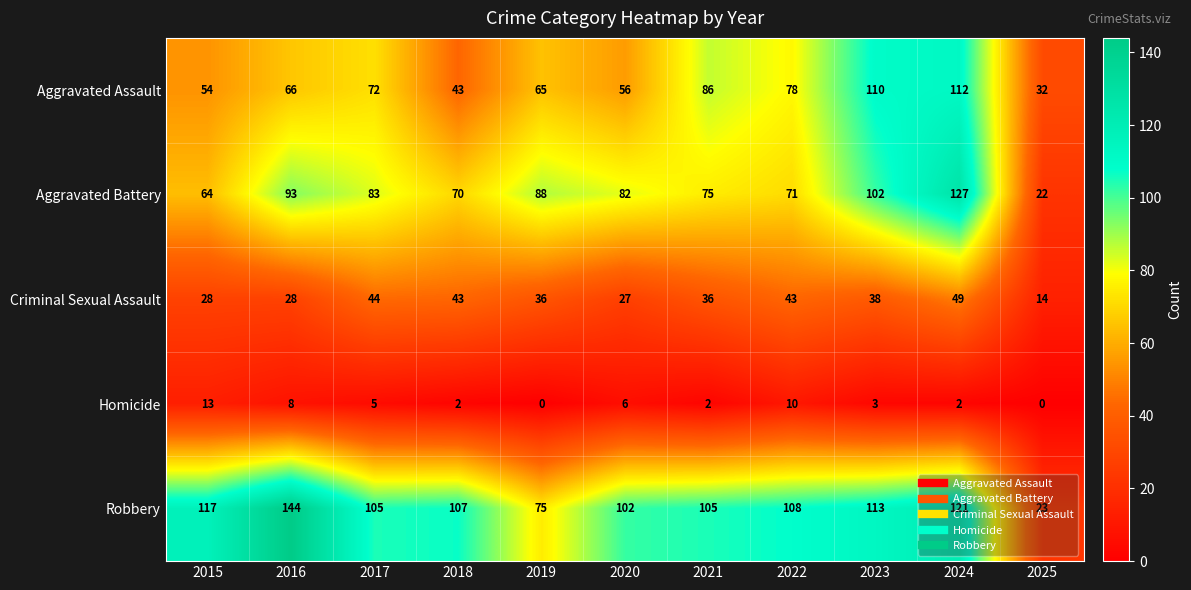

At how many categories does at least one series exceed 72?

10